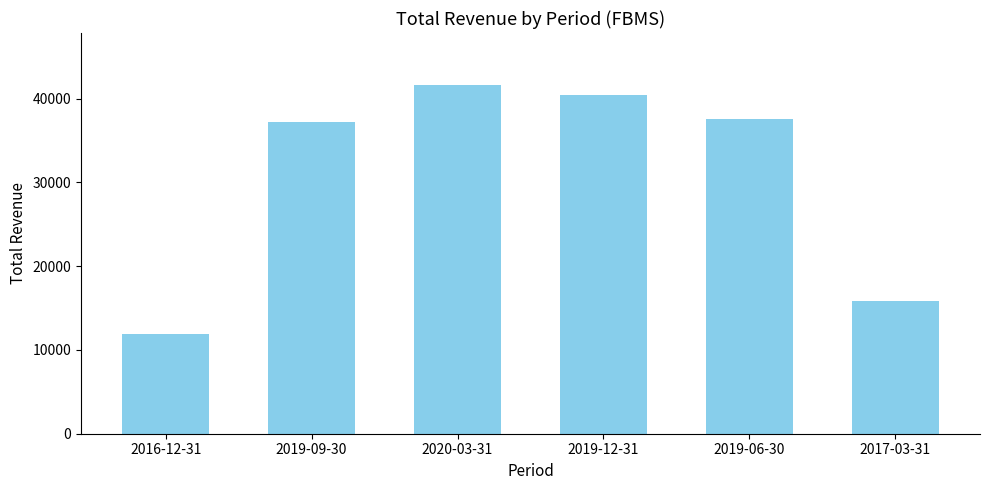

What is the change in value from 2020-03-31 to 2019-12-31?

-1200